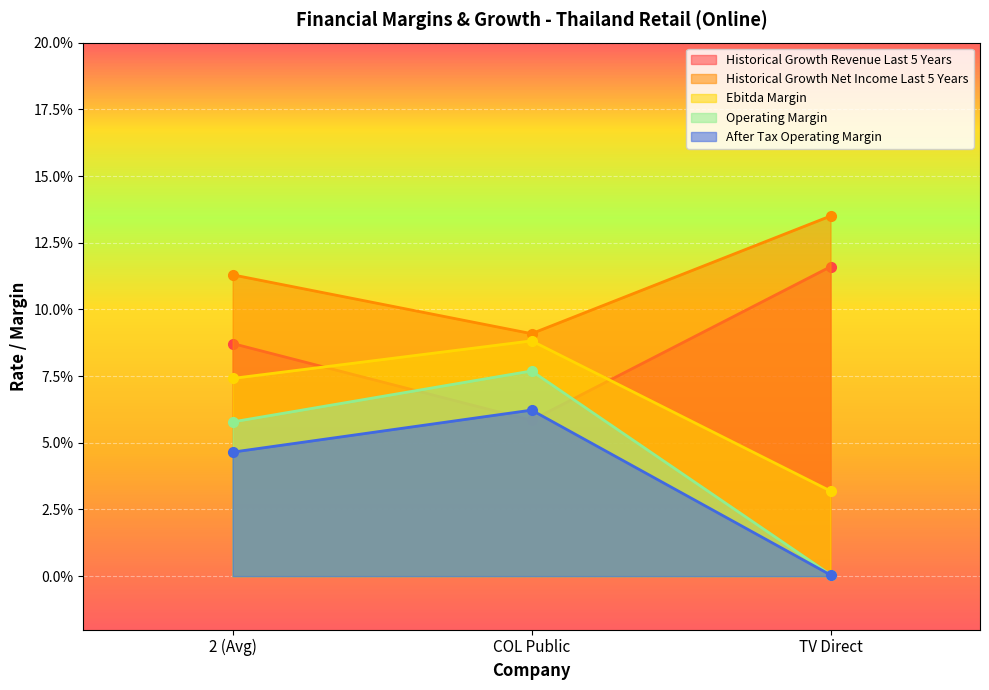

At how many categories does at least one series exceed 0?

3